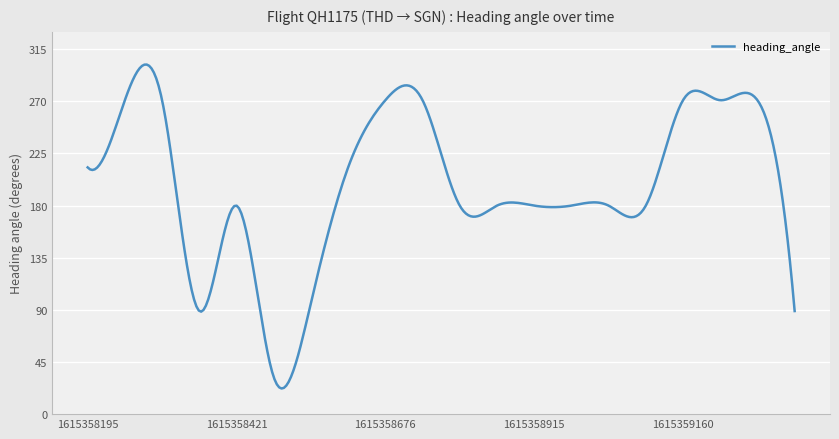

What is the maximum value shown in the chart?

301.8